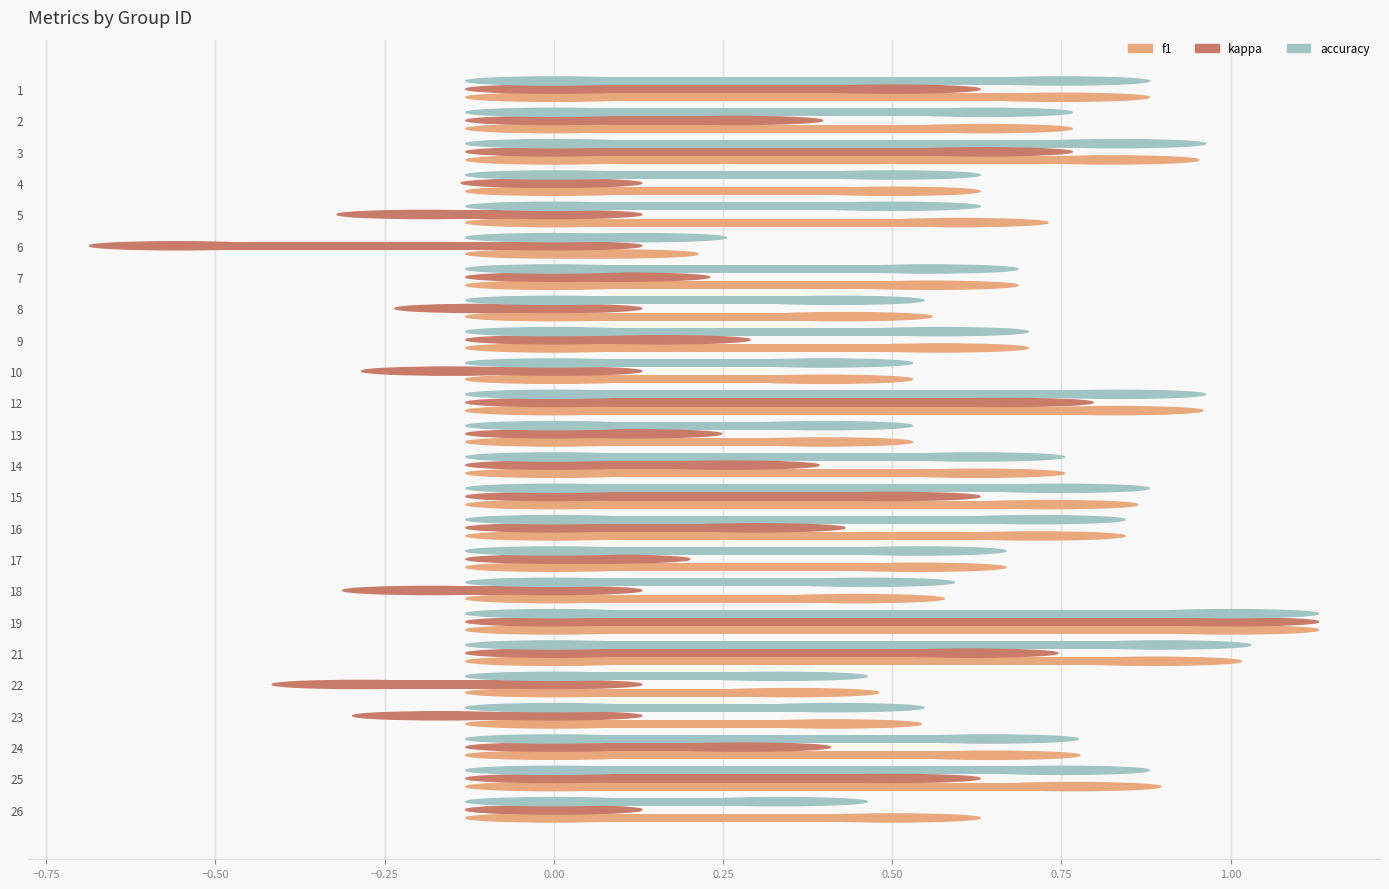

What is the sum of the f1 values at 2 and 1?

1.4